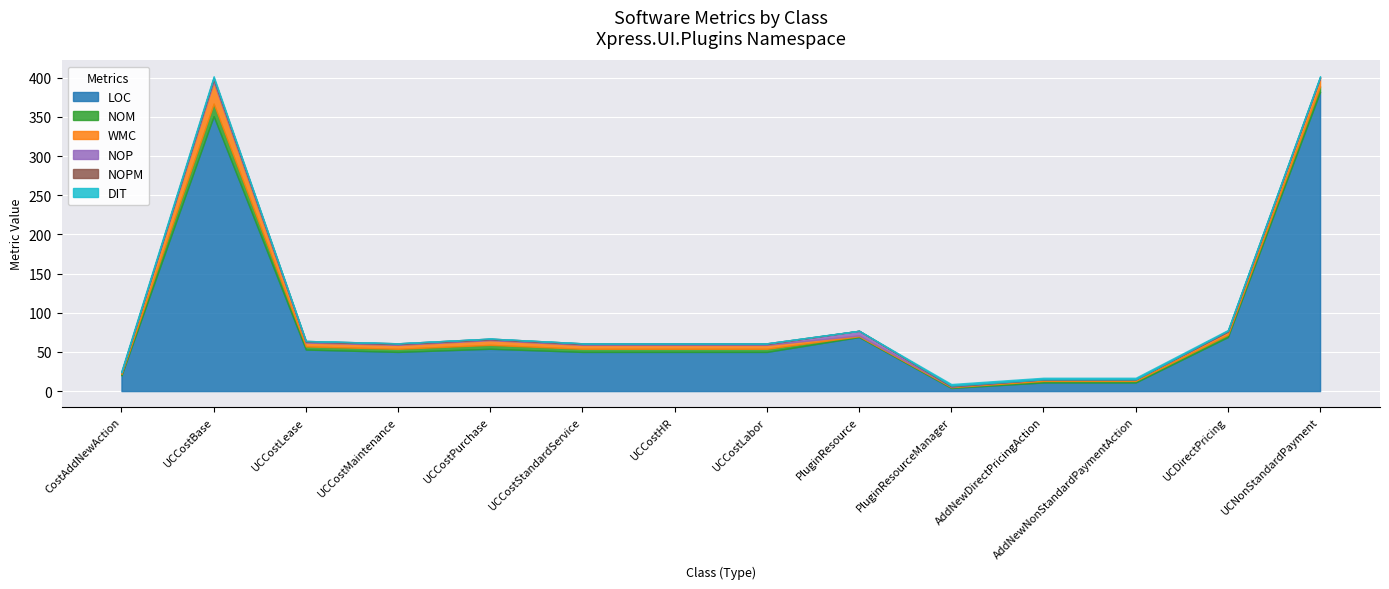

True or false: NOM and LOC cross at least once.

False